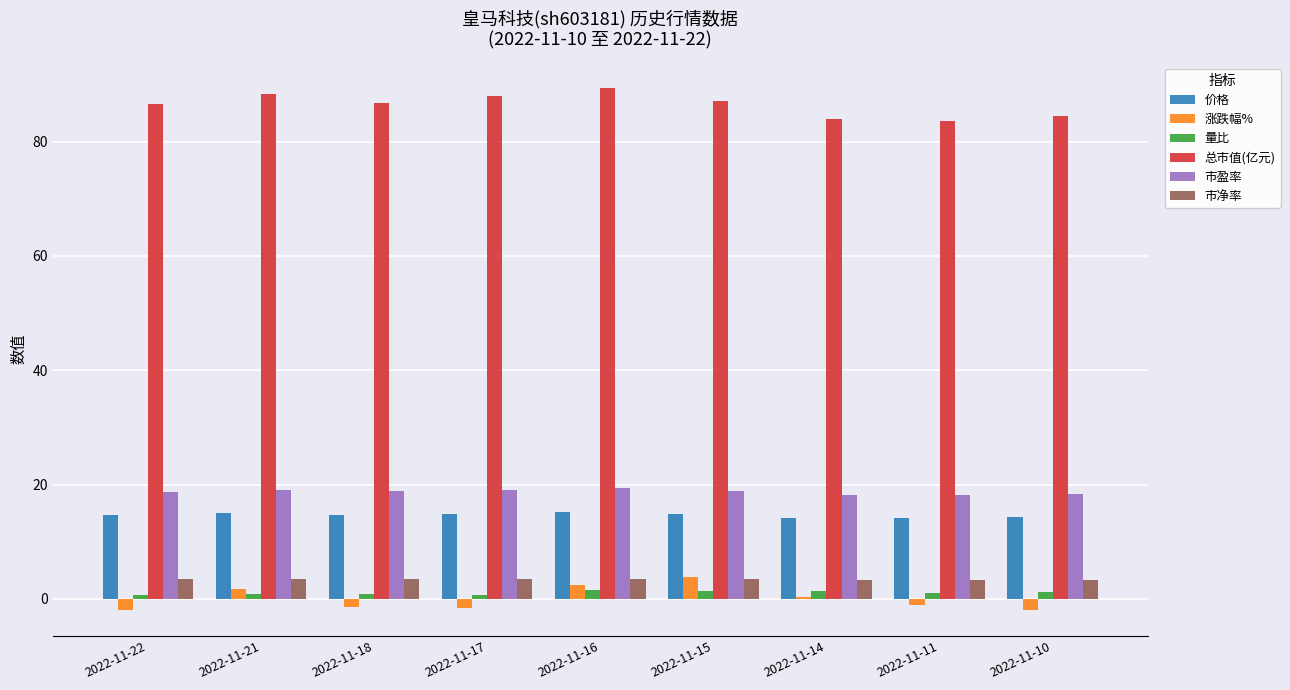

How many data points does each series have?

9